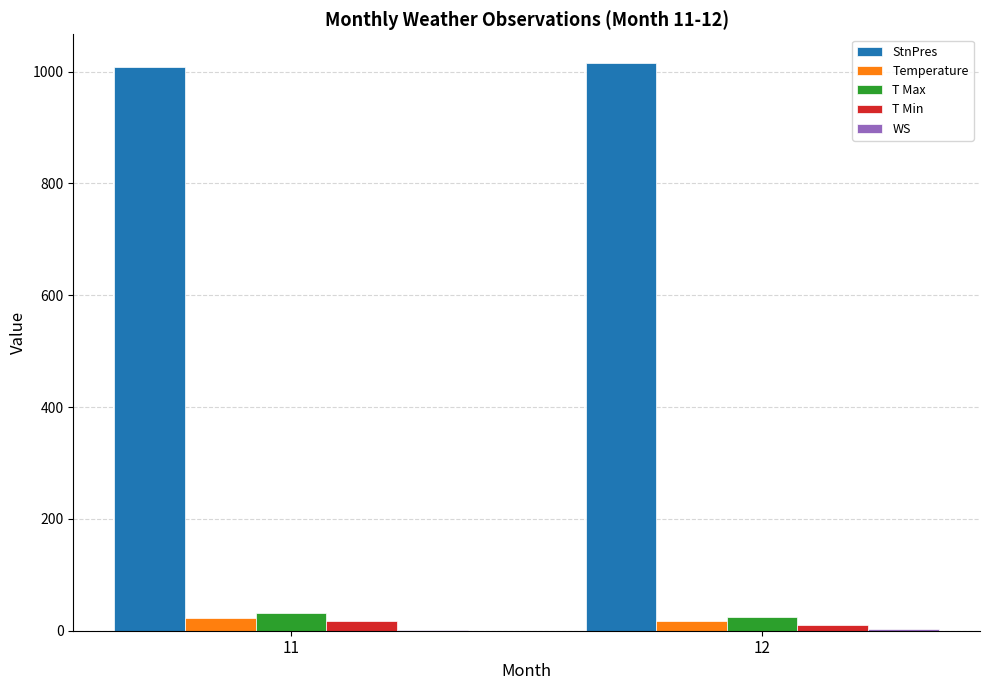

What is the spread (max minus min) of values at 12?

1012.7